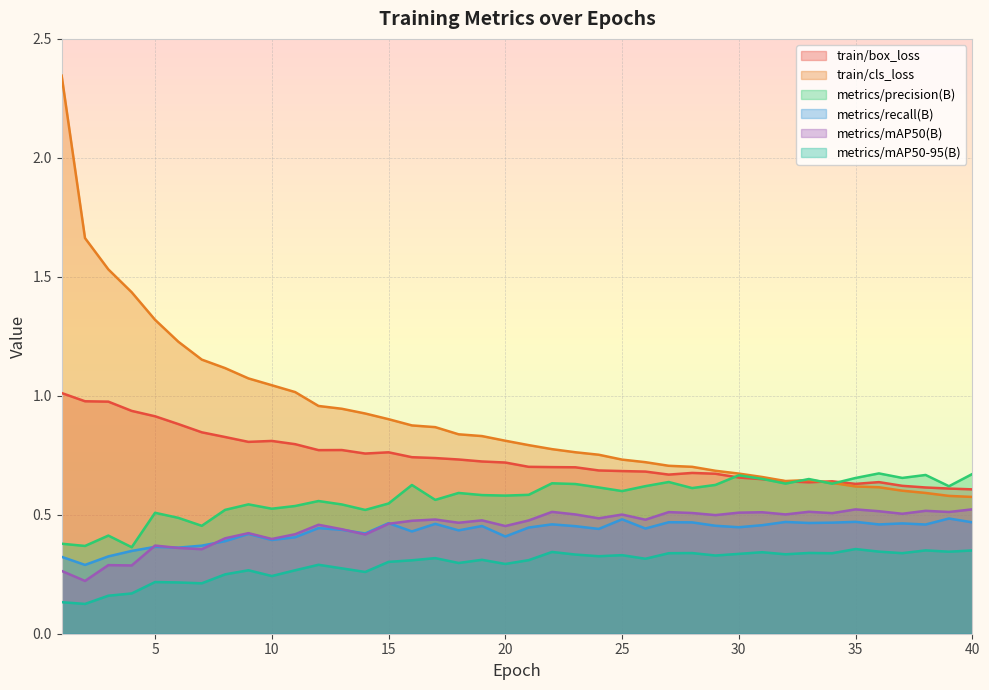

Reading right to left, what are all the values shown in this chart?

train/box_loss: 0.6	0.6	0.6	0.6	0.6	0.6	0.6	0.6	0.6	0.6	0.7	0.7	0.7	0.7	0.7	0.7	0.7	0.7	0.7	0.7	0.7	0.7	0.7	0.7	0.7	0.8	0.8	0.8	0.8	0.8	0.8	0.8	0.8	0.8	0.9	0.9	0.9	1.0	1.0	1.0
train/cls_loss: 0.6	0.6	0.6	0.6	0.6	0.6	0.6	0.6	0.6	0.7	0.7	0.7	0.7	0.7	0.7	0.7	0.8	0.8	0.8	0.8	0.8	0.8	0.8	0.9	0.9	0.9	0.9	0.9	1.0	1.0	1.0	1.1	1.1	1.2	1.2	1.3	1.4	1.5	1.7	2.3
metrics/precision(B): 0.7	0.6	0.7	0.7	0.7	0.7	0.6	0.7	0.6	0.7	0.7	0.6	0.6	0.6	0.6	0.6	0.6	0.6	0.6	0.6	0.6	0.6	0.6	0.6	0.6	0.5	0.5	0.5	0.6	0.5	0.5	0.5	0.5	0.5	0.5	0.5	0.4	0.4	0.4	0.4
metrics/recall(B): 0.5	0.5	0.5	0.5	0.5	0.5	0.5	0.5	0.5	0.5	0.4	0.5	0.5	0.5	0.4	0.5	0.4	0.5	0.5	0.4	0.4	0.5	0.4	0.5	0.4	0.5	0.4	0.4	0.4	0.4	0.4	0.4	0.4	0.4	0.4	0.4	0.3	0.3	0.3	0.3
metrics/mAP50(B): 0.5	0.5	0.5	0.5	0.5	0.5	0.5	0.5	0.5	0.5	0.5	0.5	0.5	0.5	0.5	0.5	0.5	0.5	0.5	0.5	0.5	0.5	0.5	0.5	0.5	0.5	0.4	0.4	0.5	0.4	0.4	0.4	0.4	0.4	0.4	0.4	0.3	0.3	0.2	0.3
metrics/mAP50-95(B): 0.3	0.3	0.4	0.3	0.3	0.4	0.3	0.3	0.3	0.3	0.3	0.3	0.3	0.3	0.3	0.3	0.3	0.3	0.3	0.3	0.3	0.3	0.3	0.3	0.3	0.3	0.3	0.3	0.3	0.3	0.2	0.3	0.2	0.2	0.2	0.2	0.2	0.2	0.1	0.1